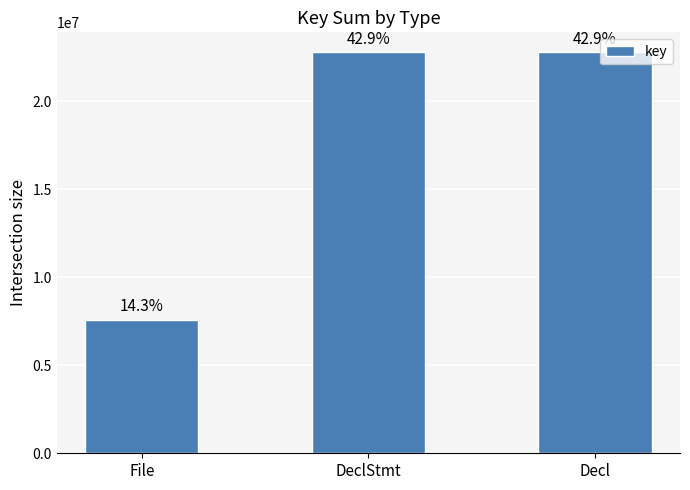

Is it true that the value at DeclStmt is 9421709?

False